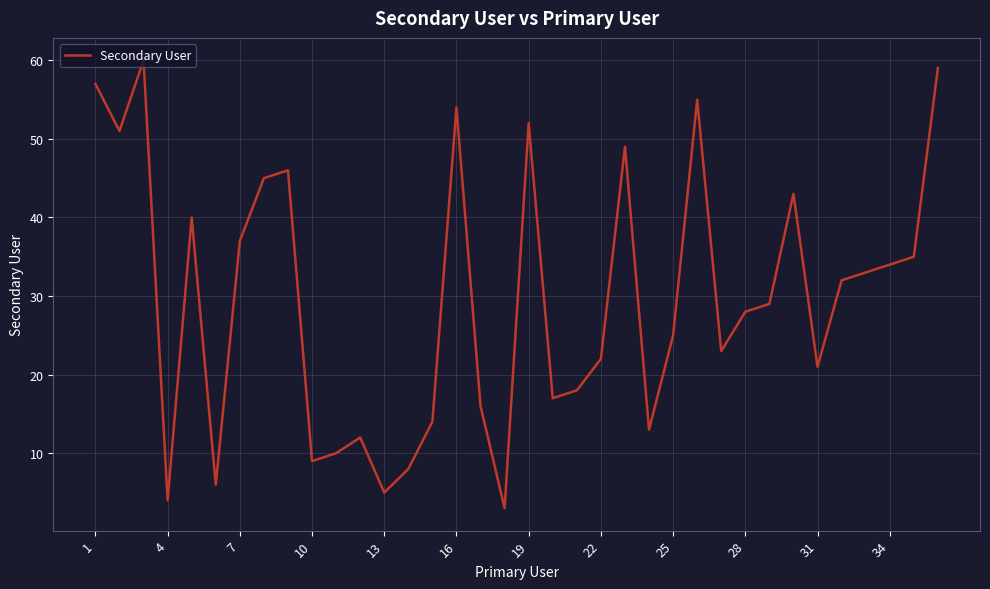

Is this an area chart (filled region under the line)?

No